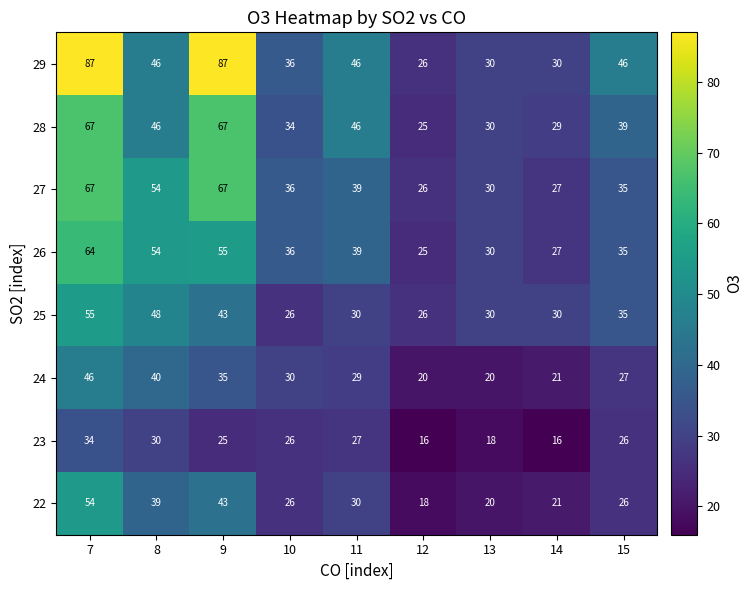

Where does the 24 series first go above 29?

7